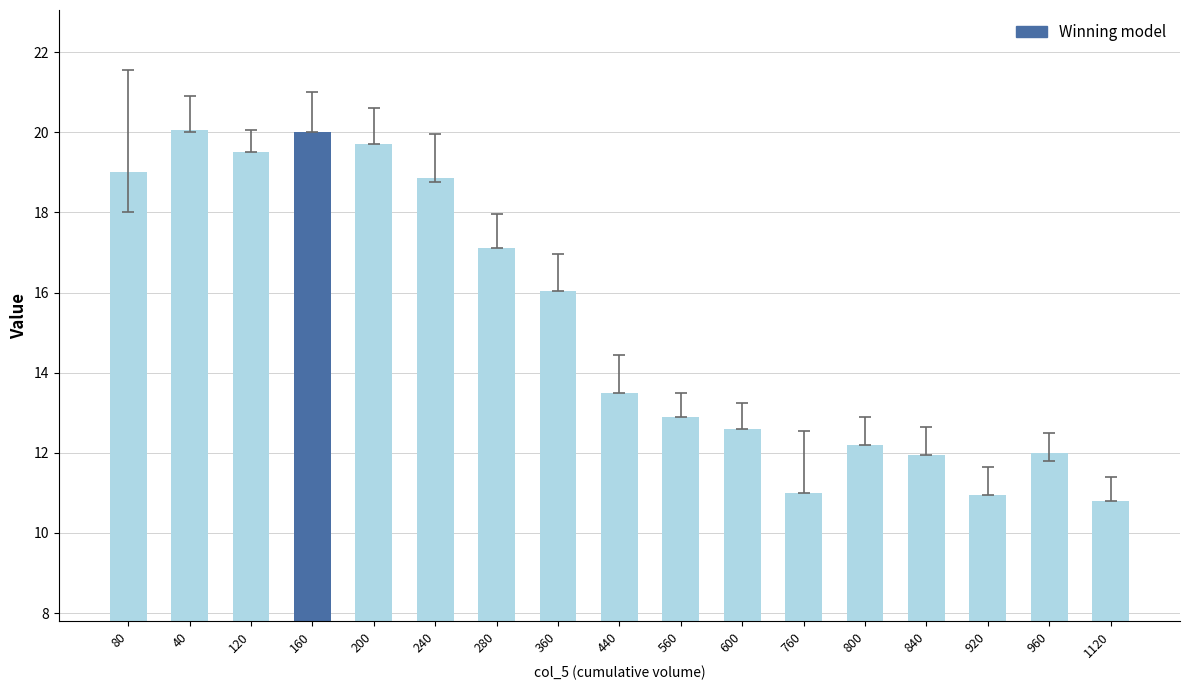

At which label is the value closest to 15?

360